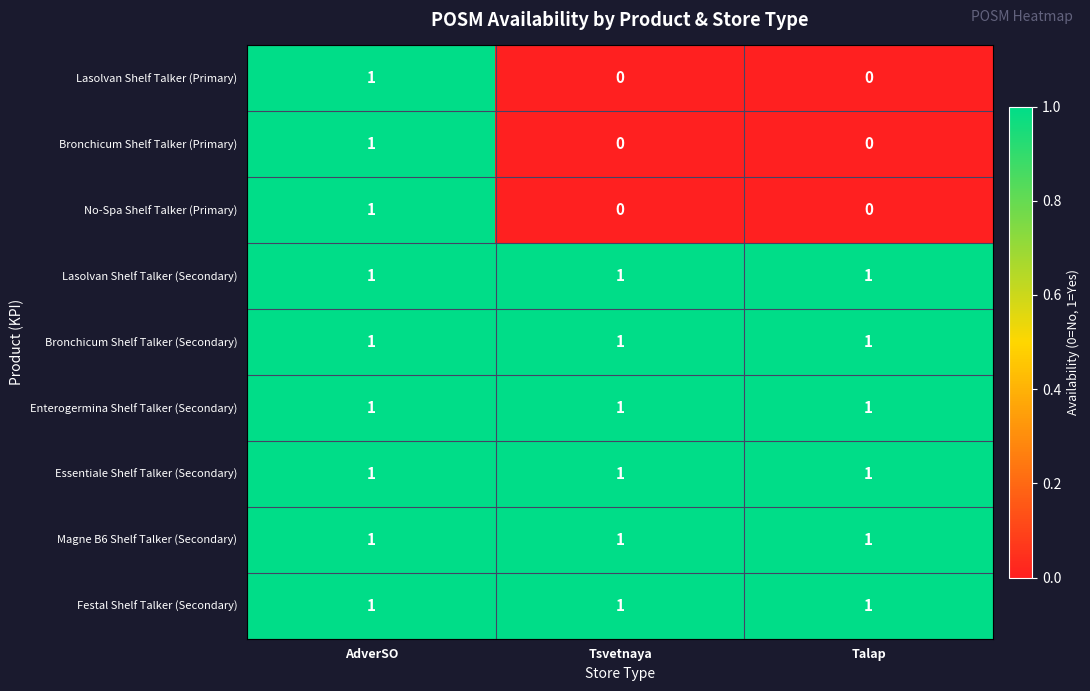

At which category is the sum across all series the highest?

AdverSO